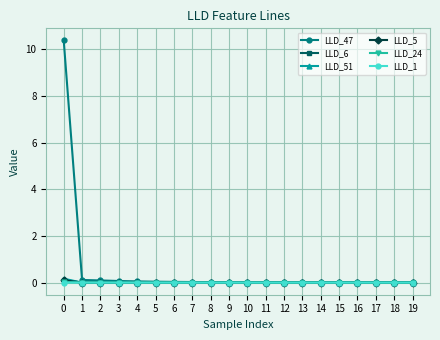

What is the maximum value shown in the chart?

10.4